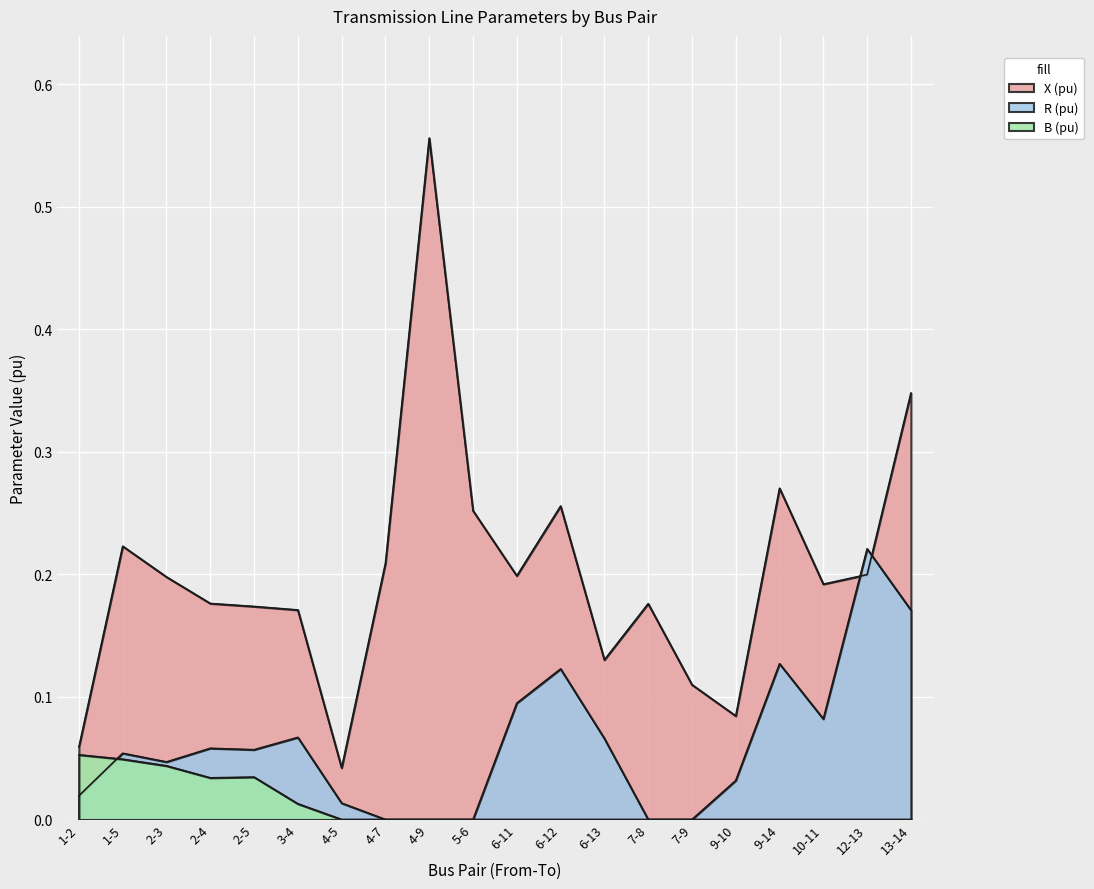

List the labels in order of B (pu) value, smallest first.

4-5, 4-7, 4-9, 5-6, 6-11, 6-12, 6-13, 7-8, 7-9, 9-10, 9-14, 10-11, 12-13, 13-14, 3-4, 2-4, 2-5, 2-3, 1-5, 1-2